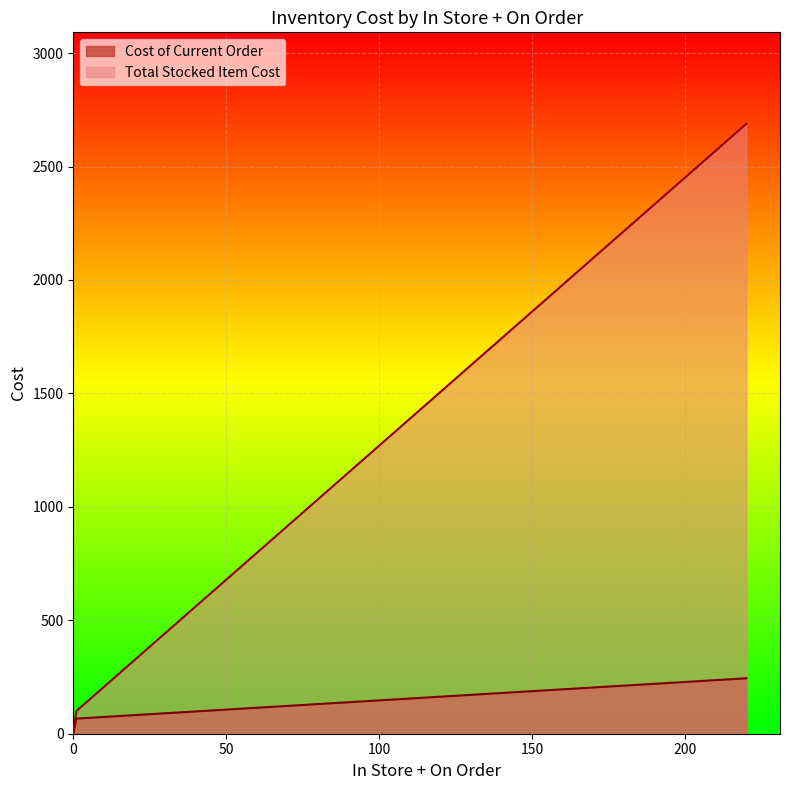

What are all the series names shown in the legend?

Cost of Current Order, Total Stocked Item Cost